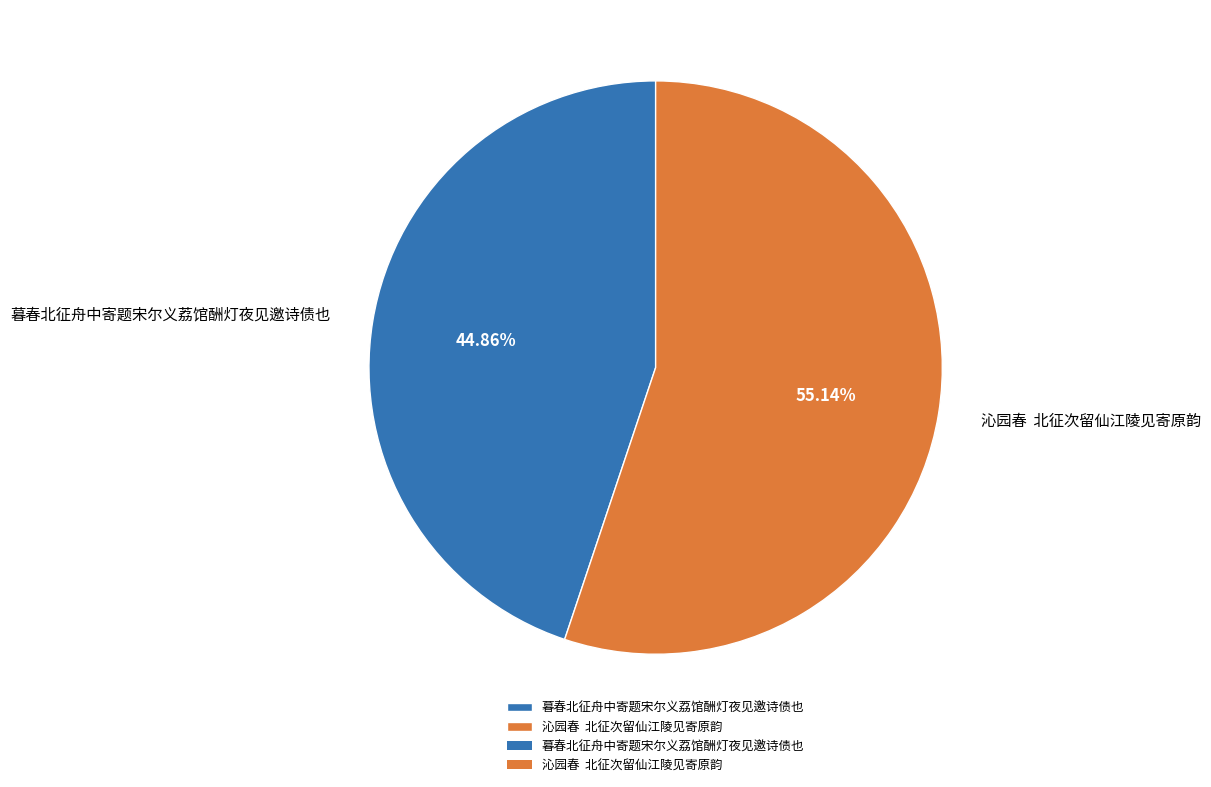

Rank the categories by value from highest to lowest.

沁园春 北征次留仙江陵见寄原韵, 暮春北征舟中寄题宋尔义荔馆酬灯夜见邀诗债也